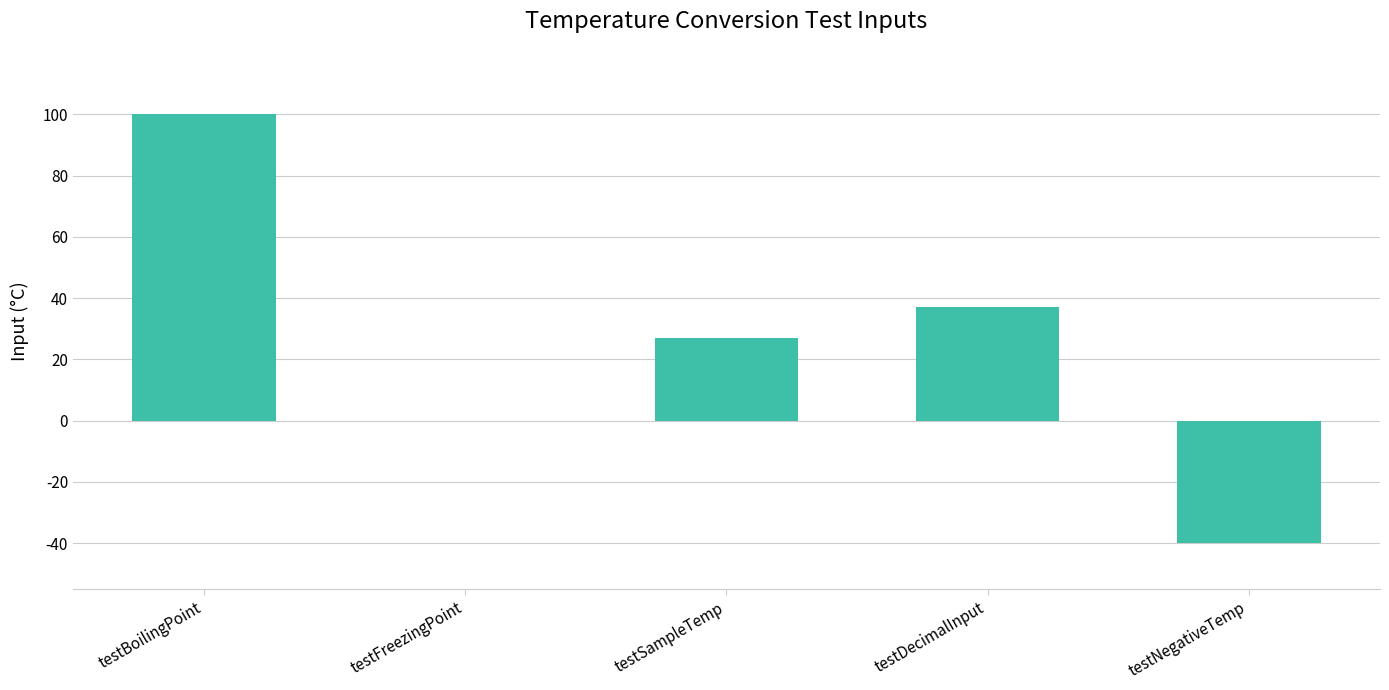

The chart shows a value of -76 at testFreezingPoint. True or false?

False